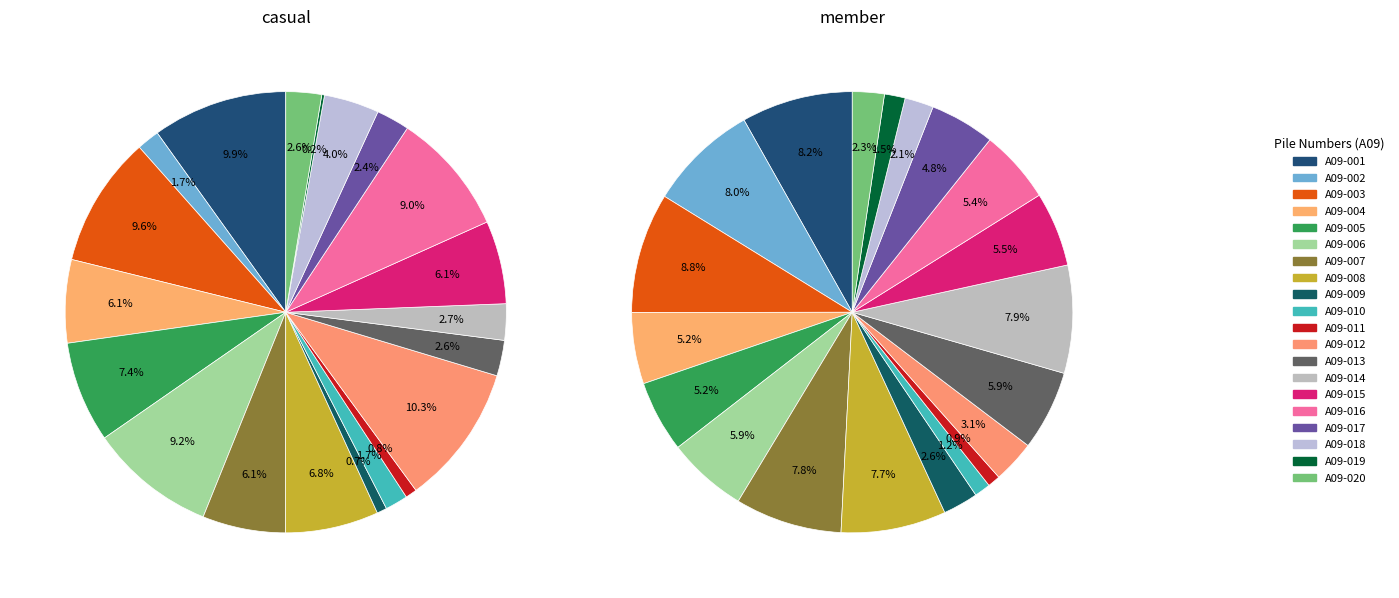

Count the number of slices in the pie.

20